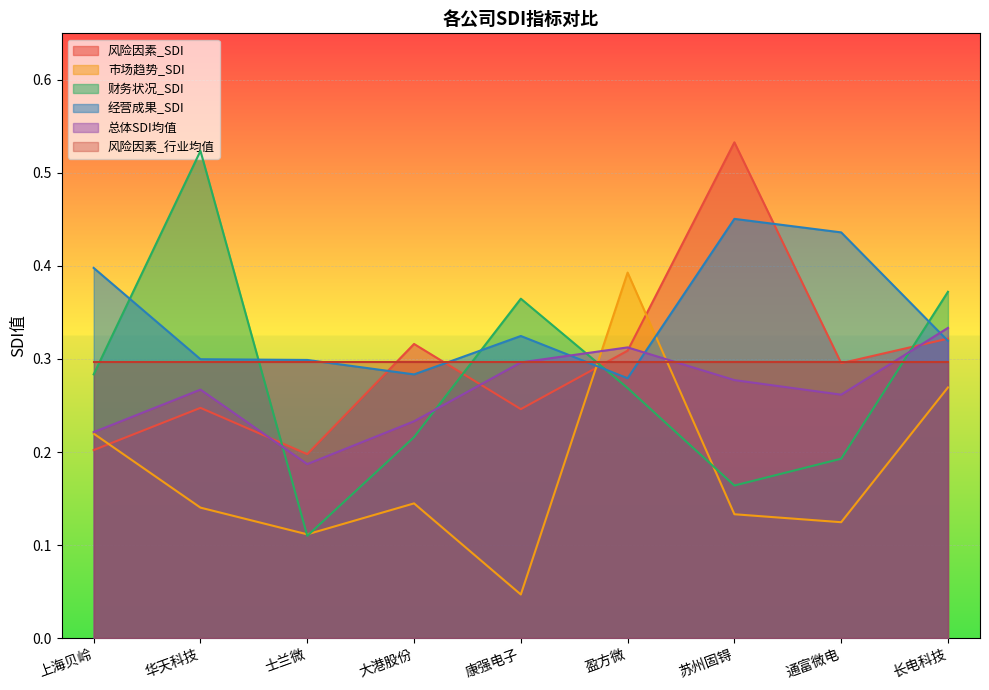

Does the chart display data point markers on the line(s)?

No